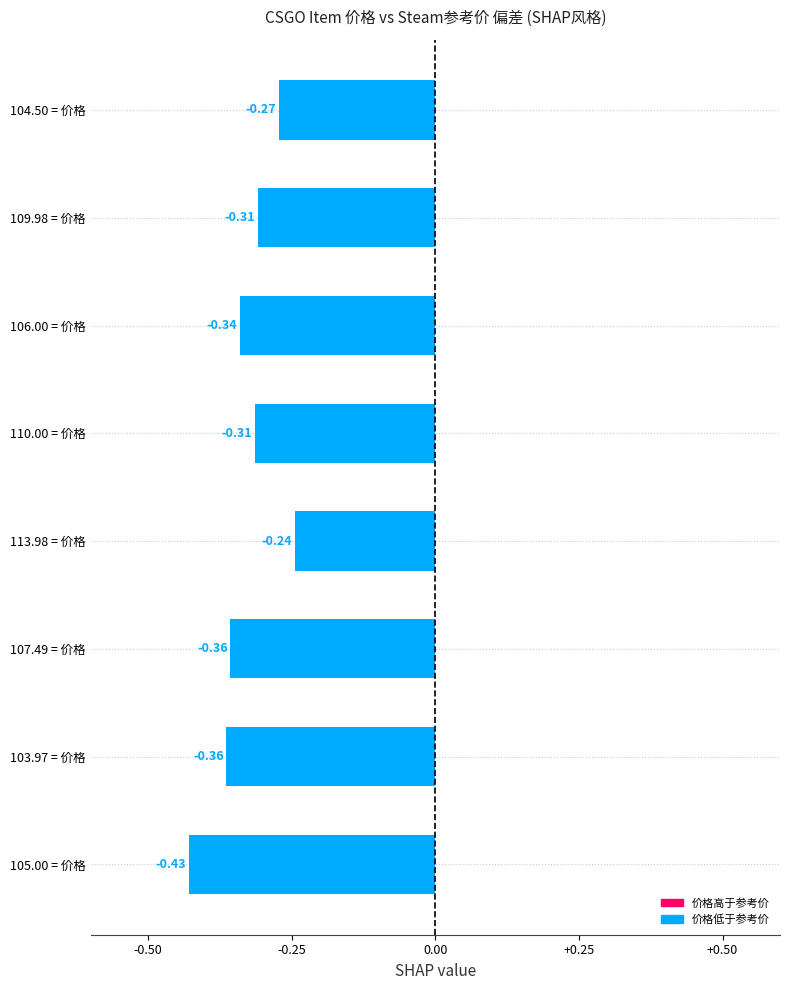

What is the sum of all values?

-2.6